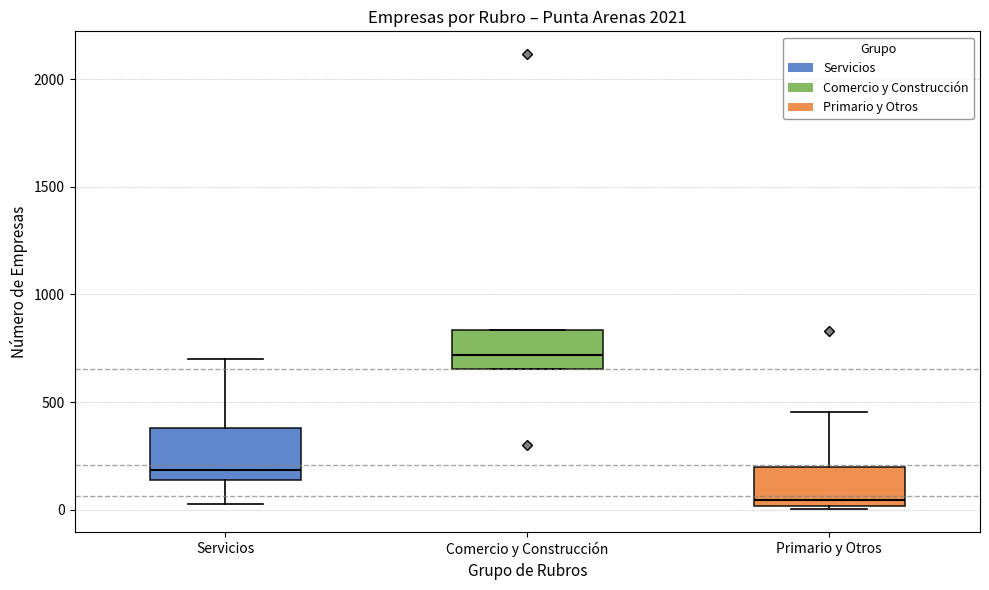

Reading left to right, transcribe this box plot: for each box, give where its median line is, the range the box spans, and where its two whiskers end, as read against the y-axis. The values are not printed on the chart, so give them approximately, as read against the axis.

Servicios: median 200, box 150 to 400, whiskers 50 to 700
Comercio y Construcción: median 700, box 650 to 850, whiskers 650 to 850
Primario y Otros: median 50, box 0 to 200, whiskers 0 (just below the box's lower edge) to 450